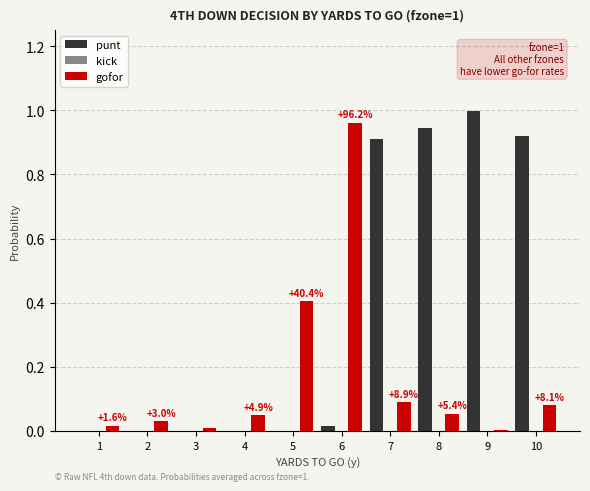

Is the value of gofor at 8 greater than the value of punt at 2?

Yes